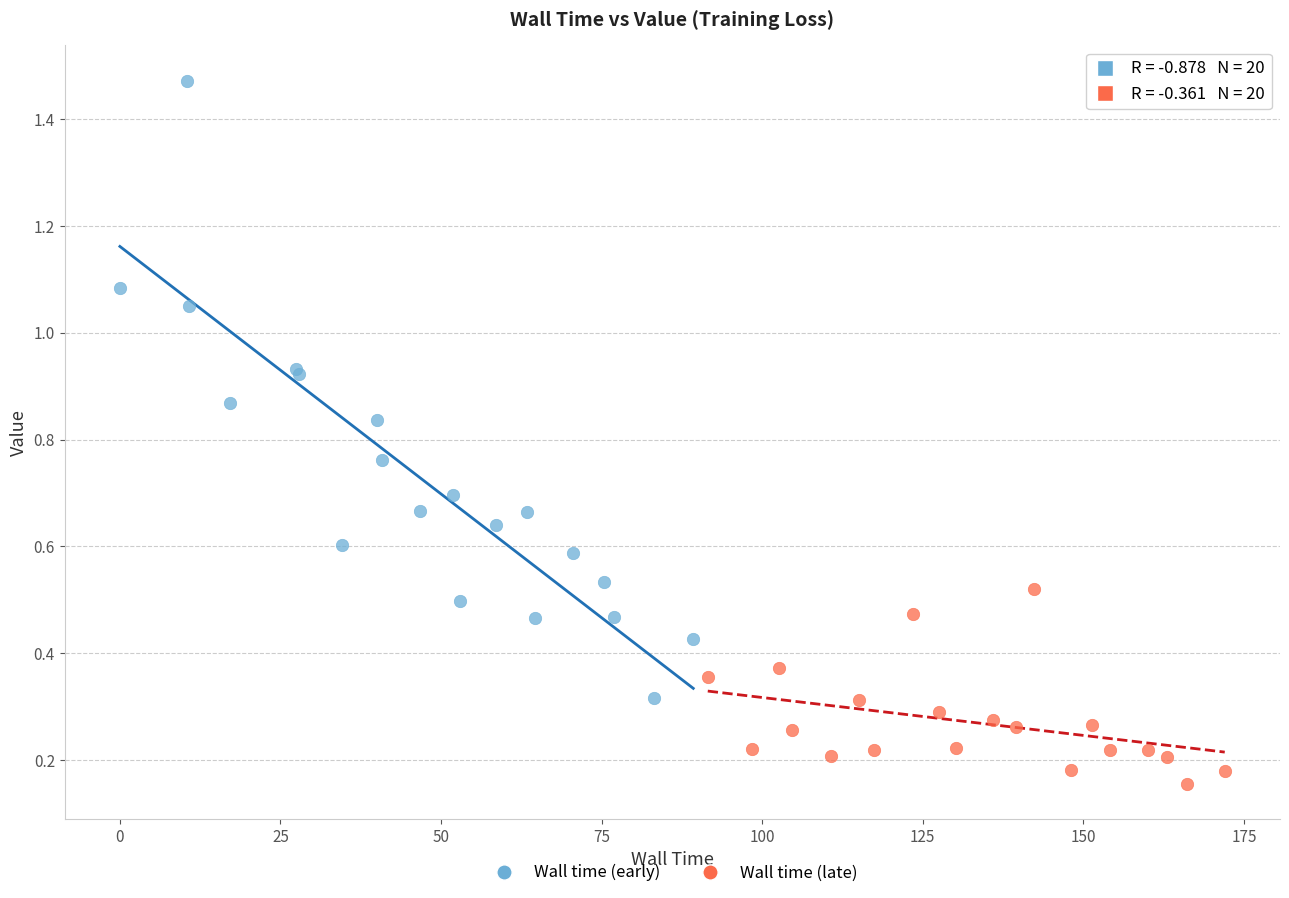

Which series contains the highest Y value?

Wall time (early)